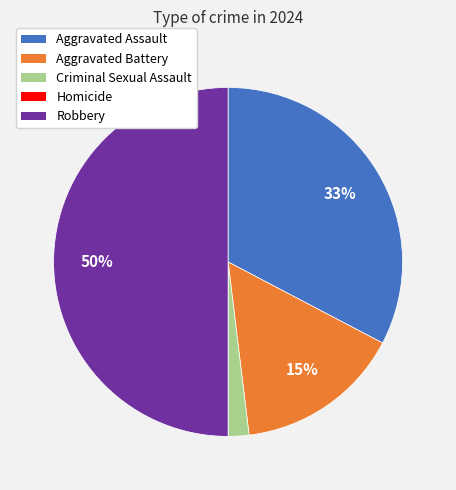

Does Criminal Sexual Assault account for over 50% of the chart?

No